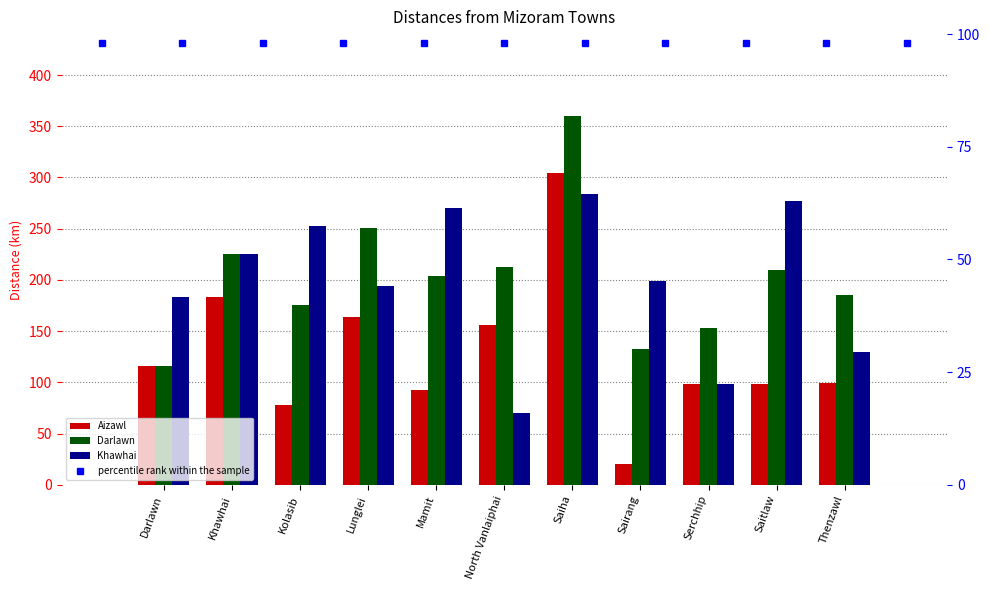

At which label is percentile rank within the sample closest to 98?

Darlawn